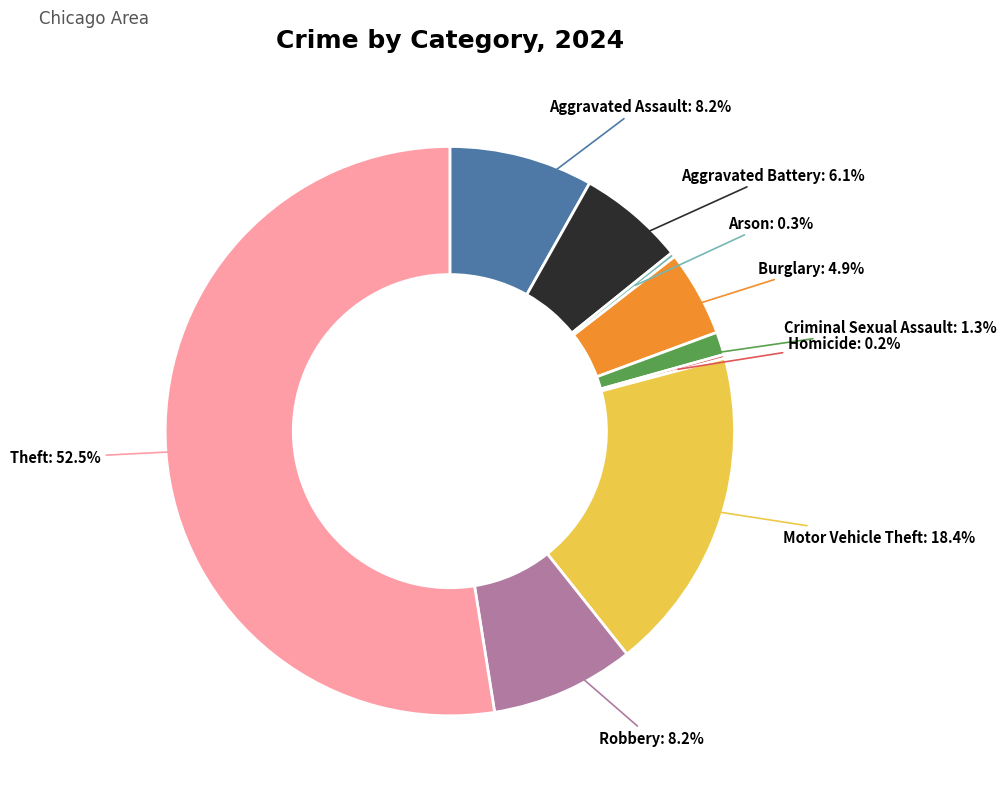

Which category has the biggest portion of the pie?

Theft